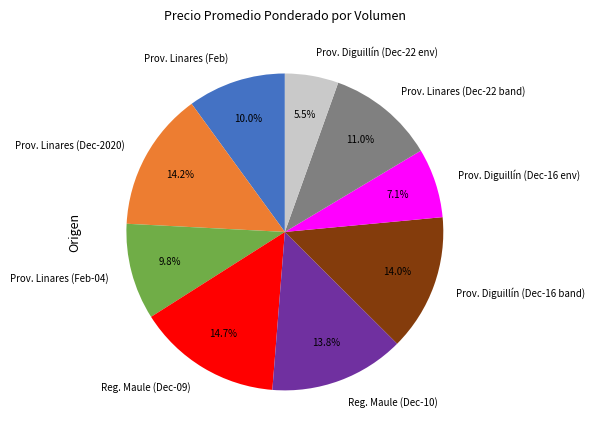

How many slices are in this pie chart?

9